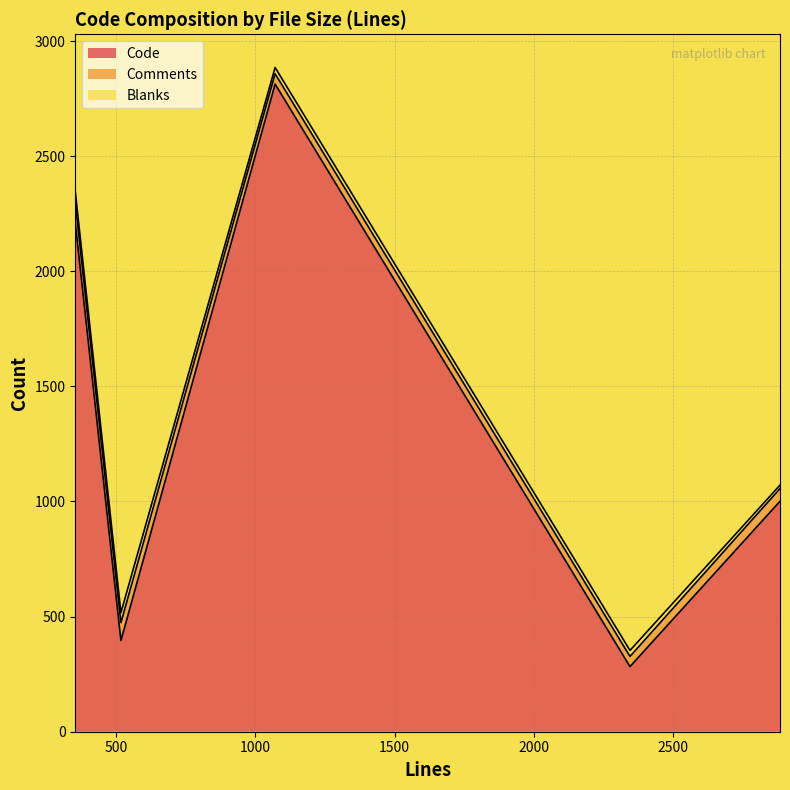

Count the number of categories in the chart.

5